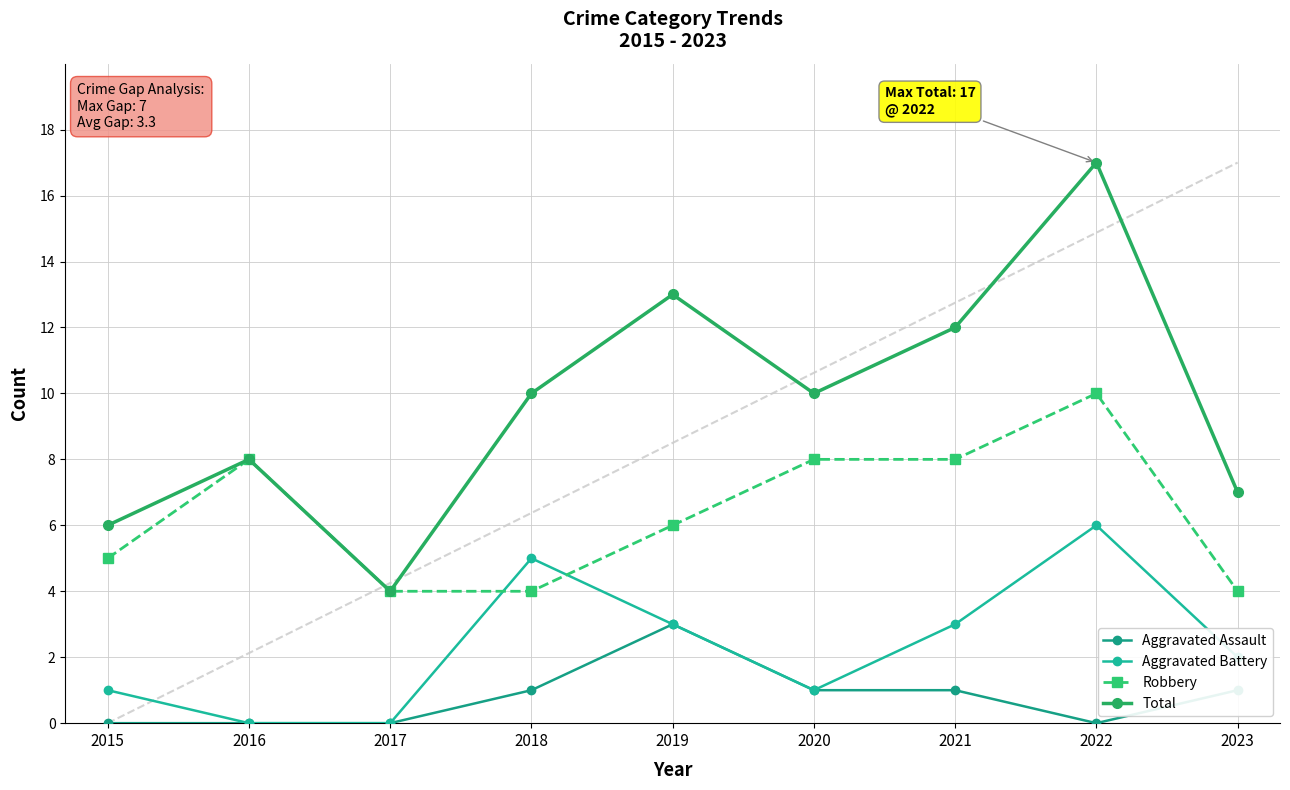

Count the number of categories in the chart.

9